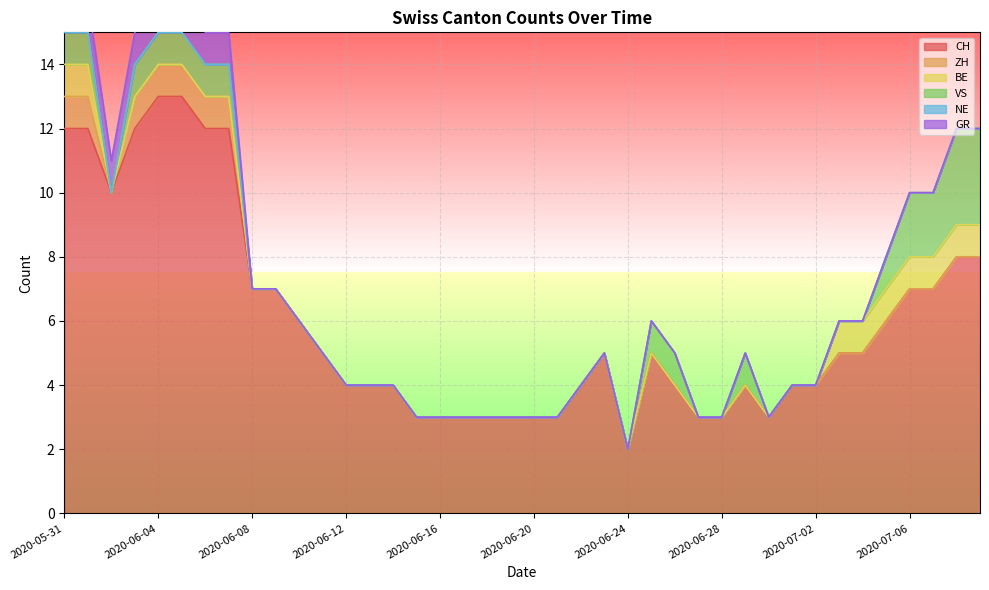

What is the maximum value for CH?

13